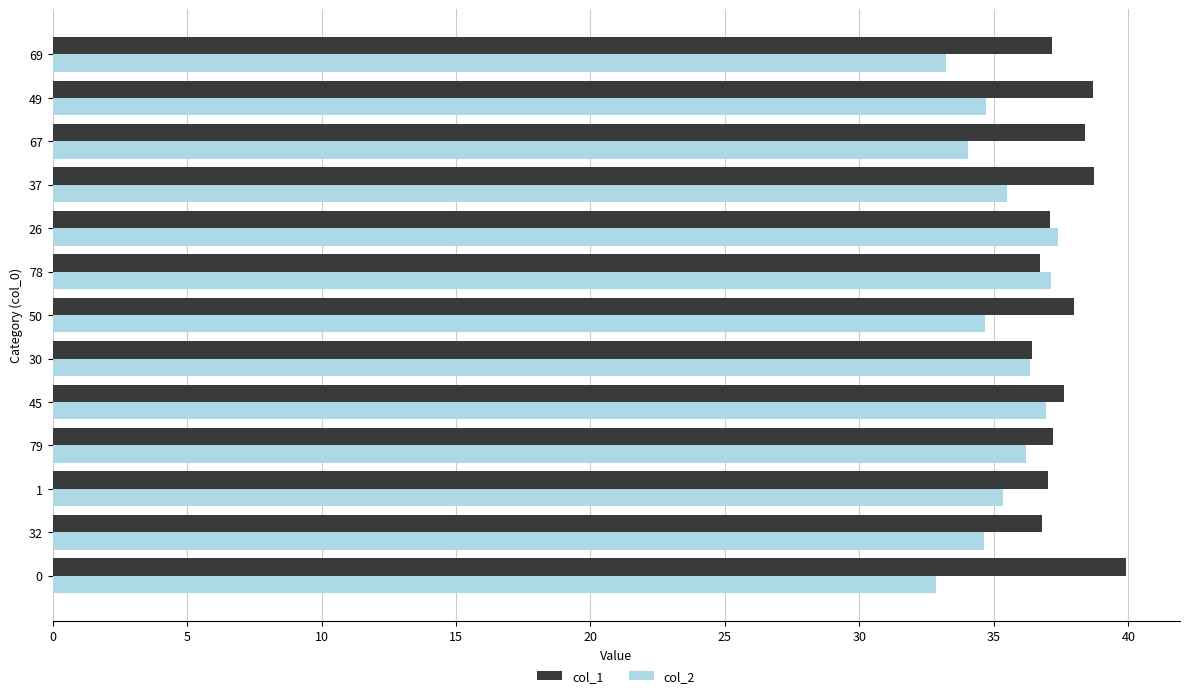

What is the difference between the second highest and minimum values in the col_1 series?

2.3